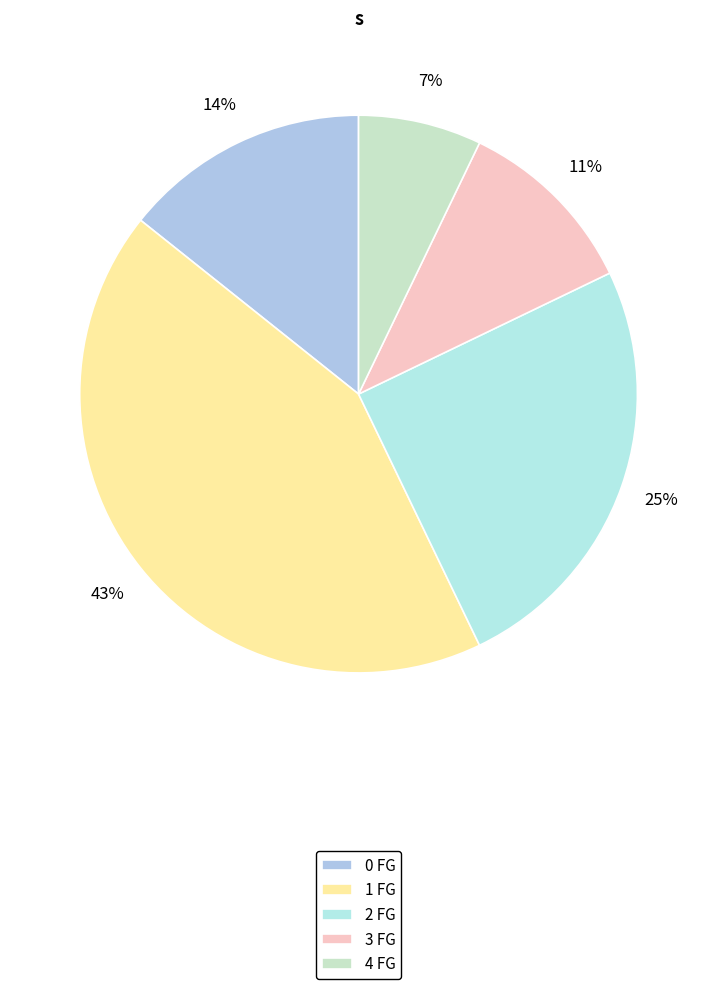

To the nearest percent, what is the difference between the largest and smallest slice percentages?

36%